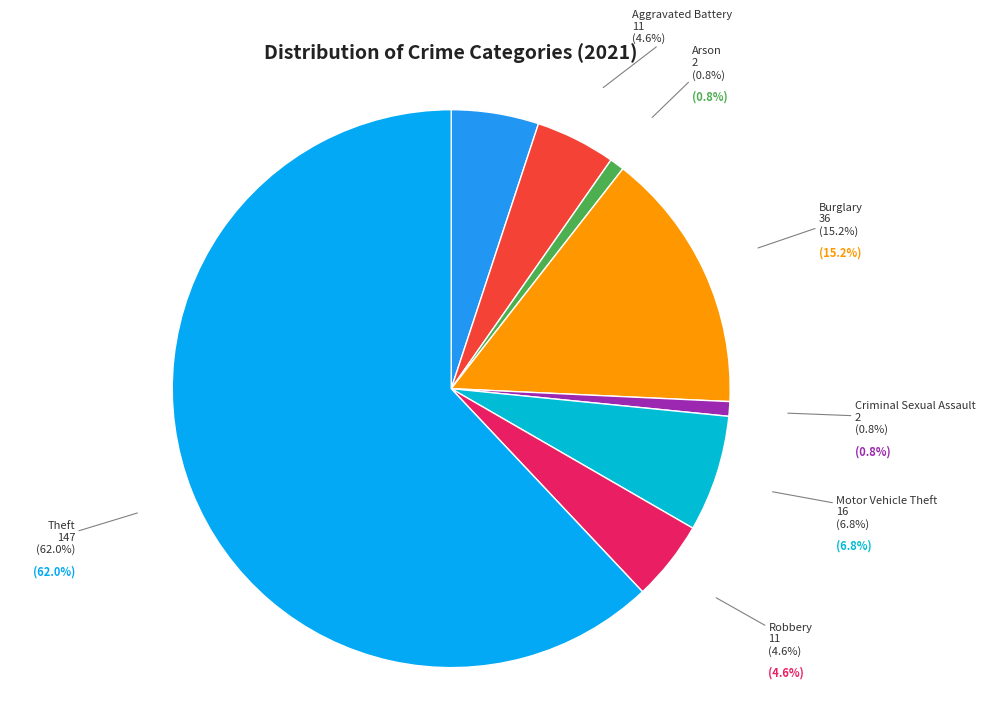

Which category accounts for the majority?

Theft